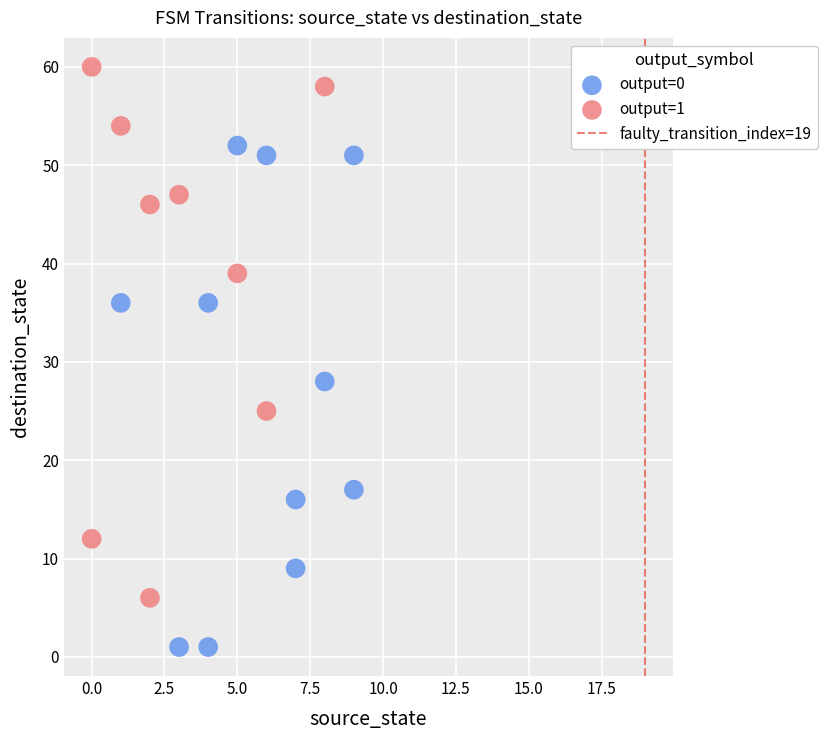

Which series contains the highest Y value?

output=1